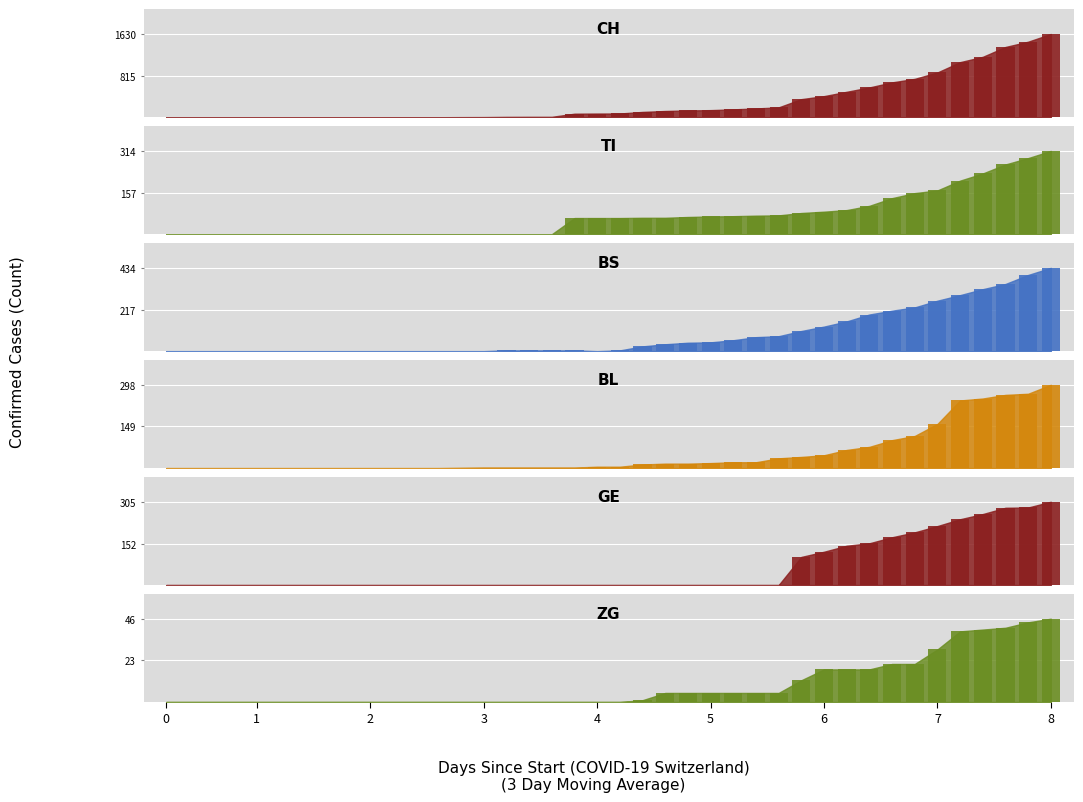

What is the maximum value shown in the chart?

1630